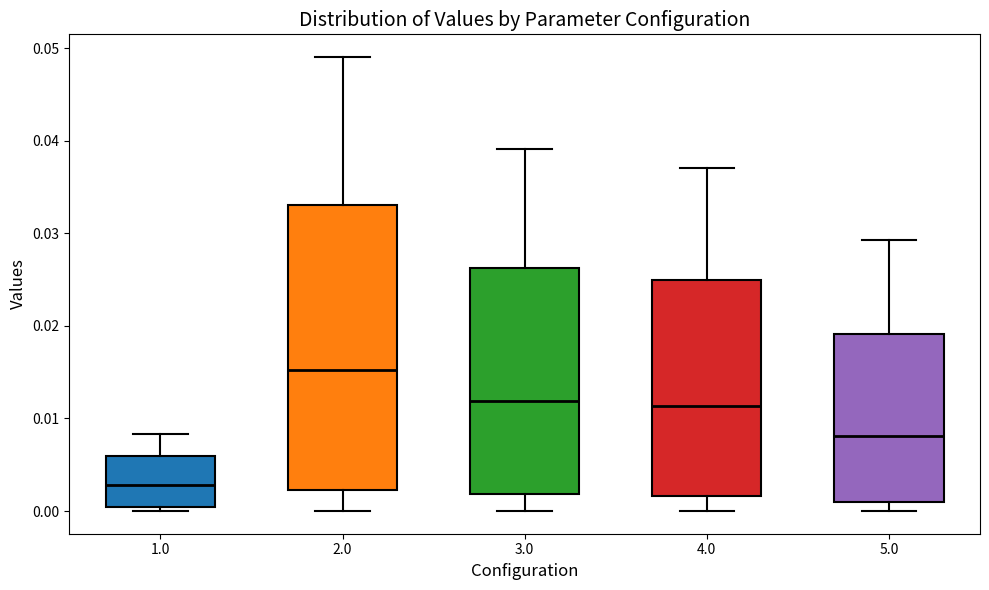

Reading left to right, transcribe this box plot: for each box, give where its median line is, the range the box spans, and where its two whiskers end, as read against the y-axis. The values are not printed on the chart, so give them approximately, as read against the axis.

1.0: median 0.003, box 0.000 to 0.006, whiskers 0.000 (just below the box's lower edge) to 0.008
2.0: median 0.015, box 0.002 to 0.033, whiskers 0.000 to 0.049
3.0: median 0.012, box 0.002 to 0.026, whiskers 0.000 to 0.039
4.0: median 0.011, box 0.002 to 0.025, whiskers 0.000 to 0.037
5.0: median 0.008, box 0.001 to 0.019, whiskers 0.000 to 0.029